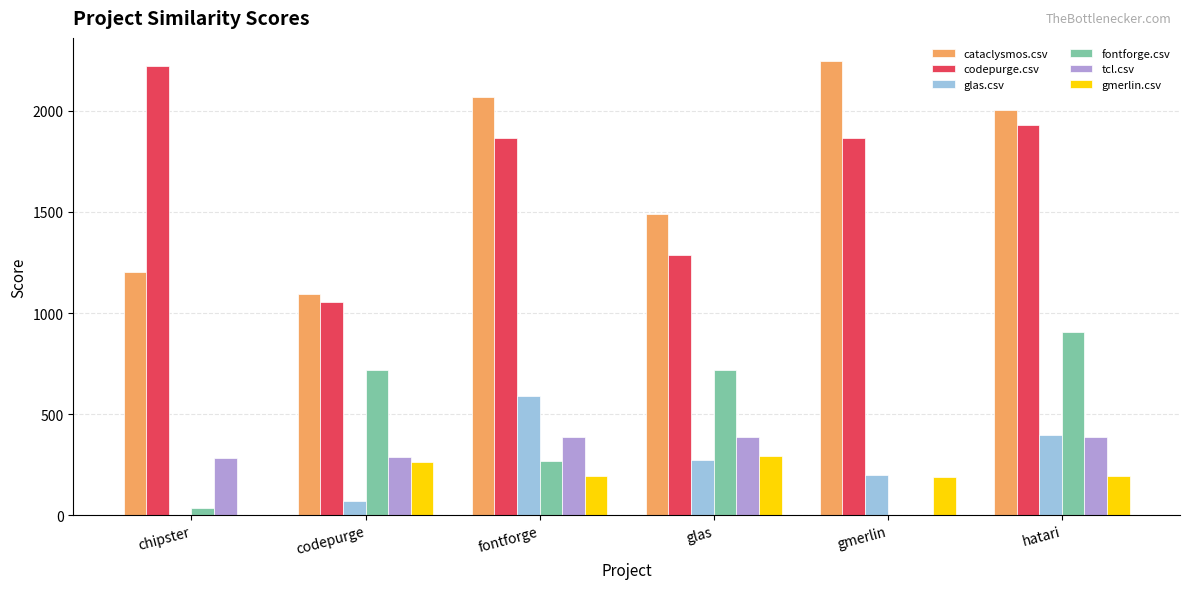

How many positive values does the gmerlin.csv series have?

5